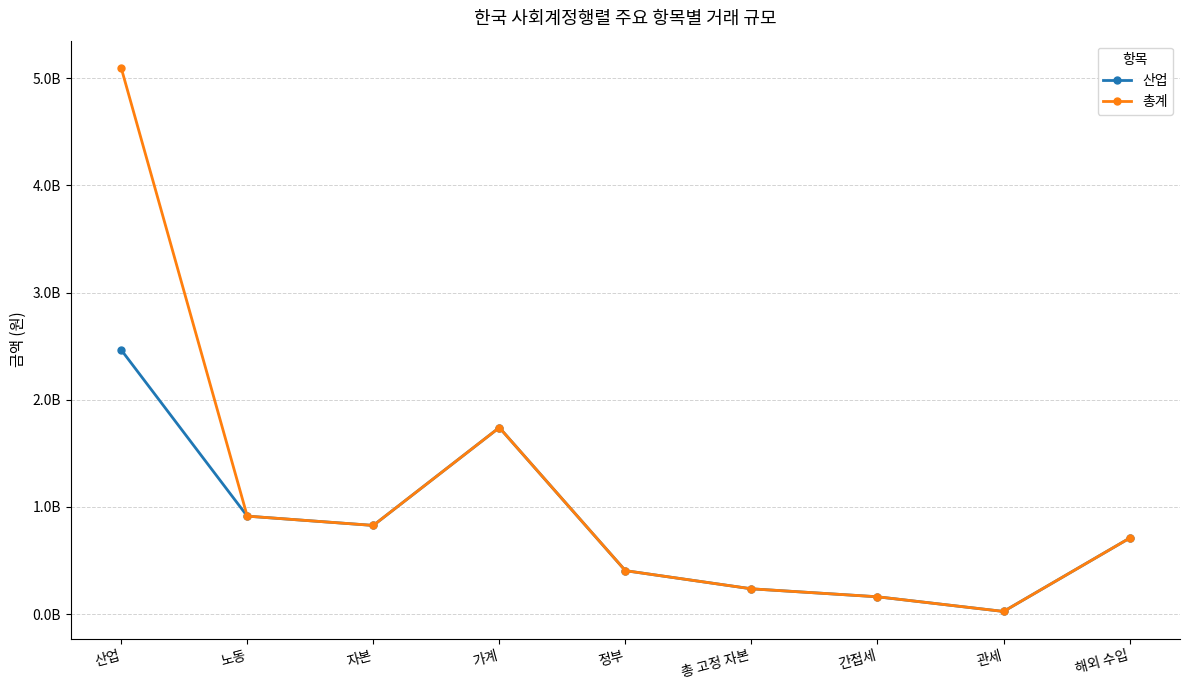

What is the label of the 1st point from the left?

산업